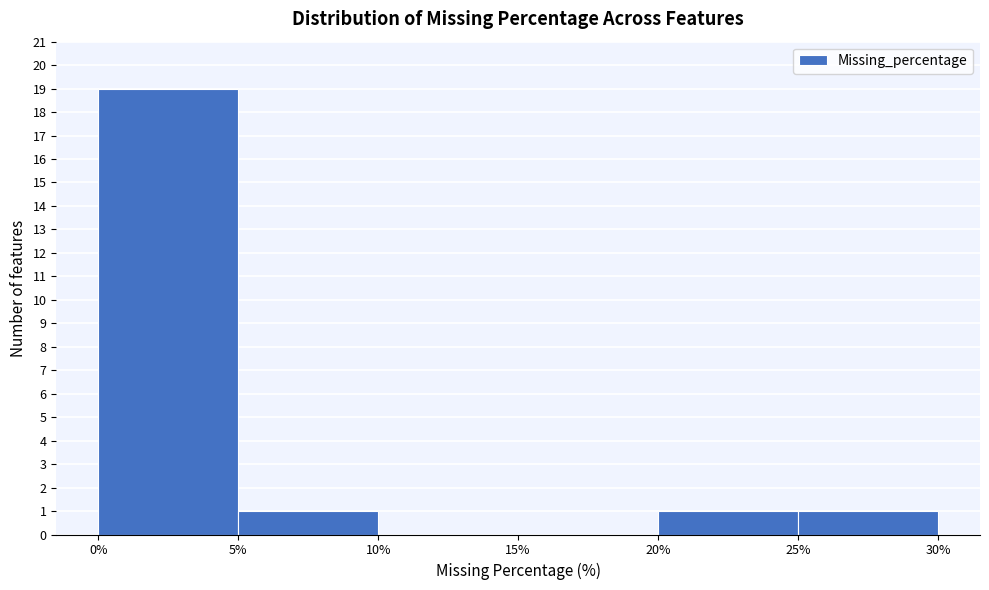

Reading left to right, list every bar in this chart as the range it spans on the x-axis followed by its height. The values are not printed on the chart, so give them approximately, as read against the axis.

0% to 5%: 19
5% to 10%: 1
10% to 15%: 0
15% to 20%: 0
20% to 25%: 1
25% to 30%: 1